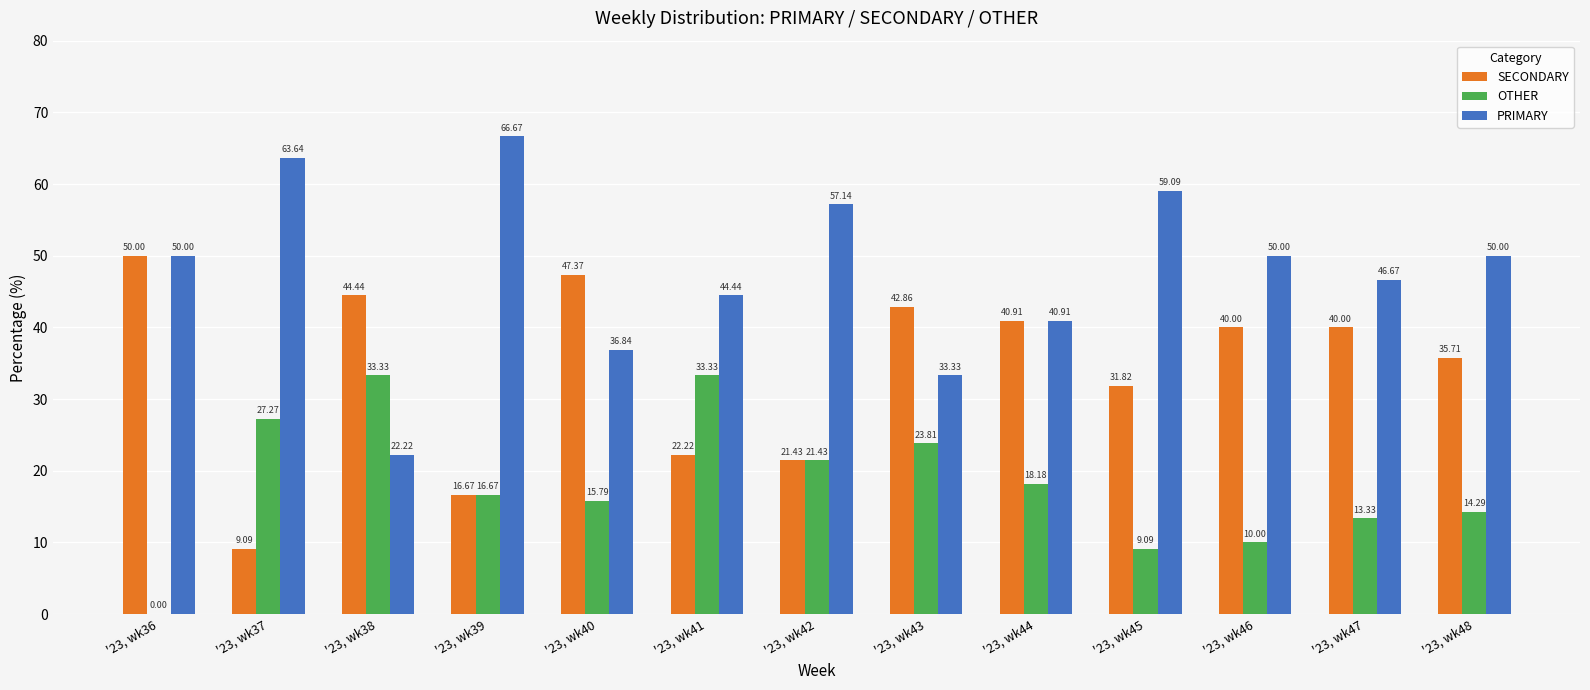

What is the sum of all PRIMARY values?

621.0